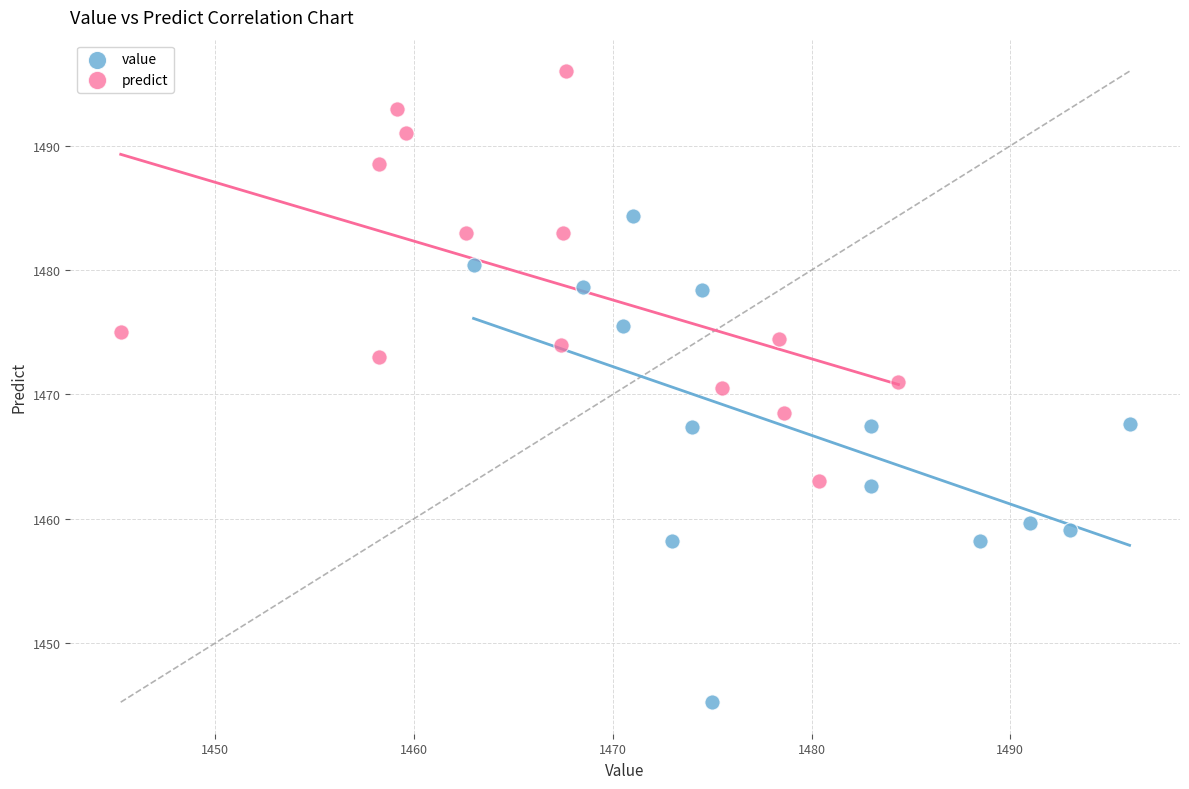

Which series reaches the maximum Y coordinate?

predict